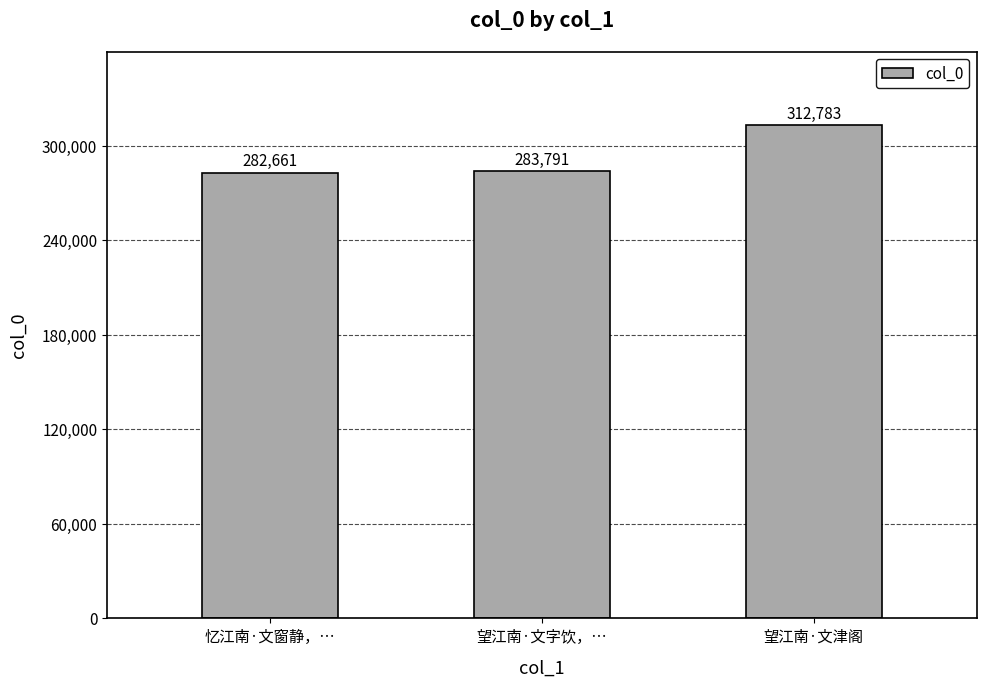

What position from the right is 忆江南·文窗静，…?

3